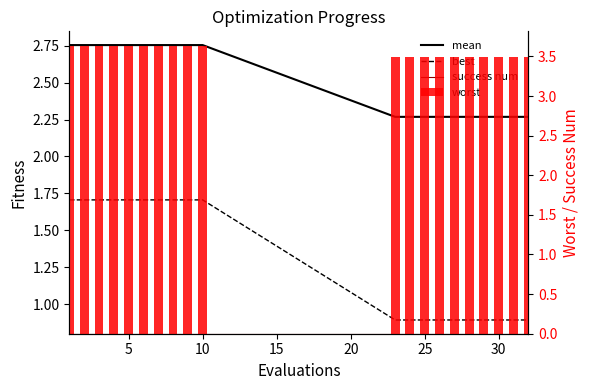

Reading left to right, what are all the values shown in this chart?

mean: 2.8	2.8	2.8	2.8	2.8	2.8	2.8	2.8	2.8	2.8	2.3	2.3	2.3	2.3	2.3	2.3	2.3	2.3	2.3	2.3
best: 1.7	1.7	1.7	1.7	1.7	1.7	1.7	1.7	1.7	1.7	0.9	0.9	0.9	0.9	0.9	0.9	0.9	0.9	0.9	0.9
success num: 0.0	0.0	0.0	0.0	0.0	0.0	0.0	0.0	0.0	0.0	0.0	0.0	0.0	0.0	0.0	0.0	0.0	0.0	0.0	0.0
worst: 3.6	3.6	3.6	3.6	3.6	3.6	3.6	3.6	3.6	3.6	3.5	3.5	3.5	3.5	3.5	3.5	3.5	3.5	3.5	3.5